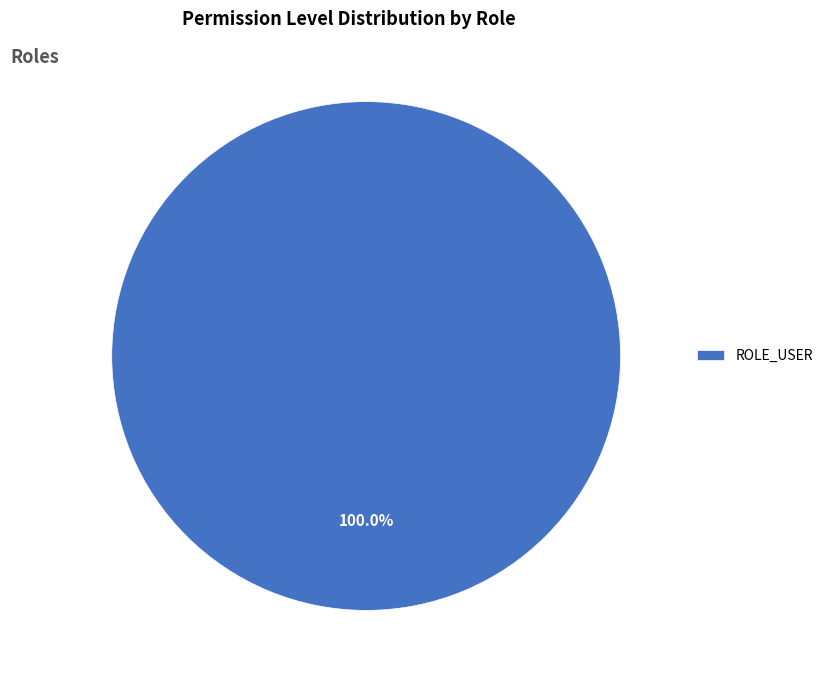

What is the majority slice?

ROLE_USER